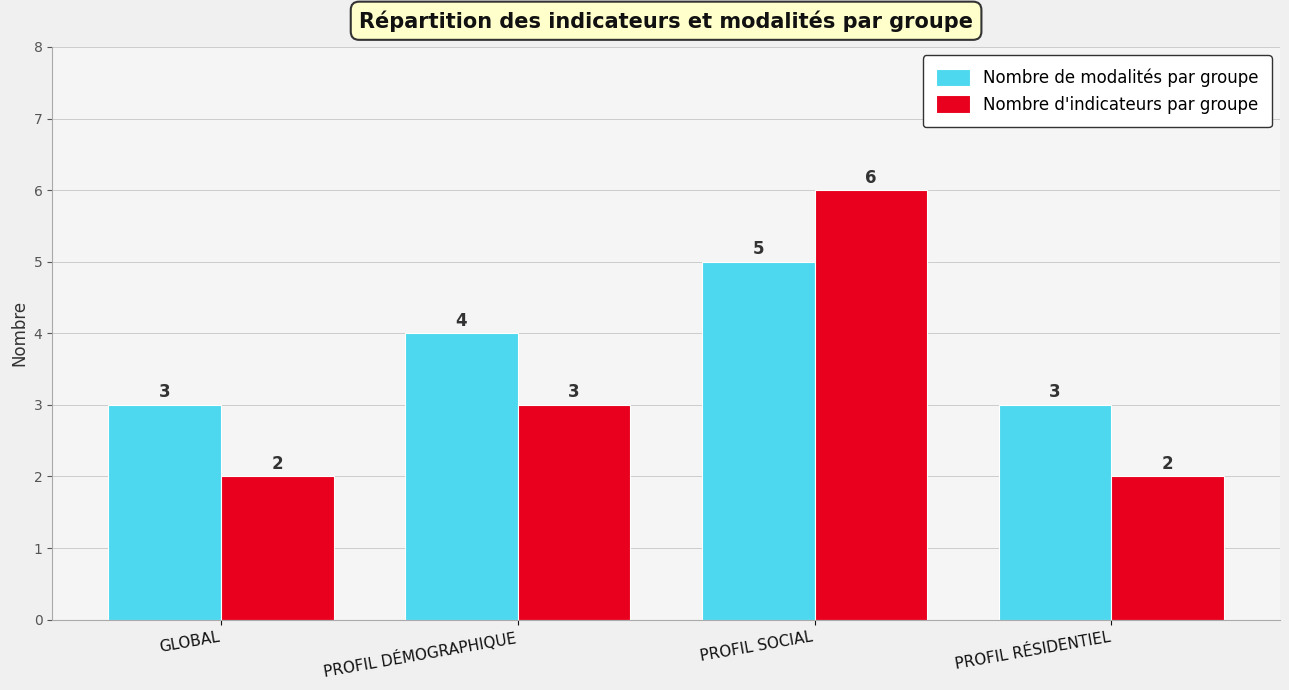

True or false: Nombre de modalités par groupe has a value of 3 at GLOBAL.

True